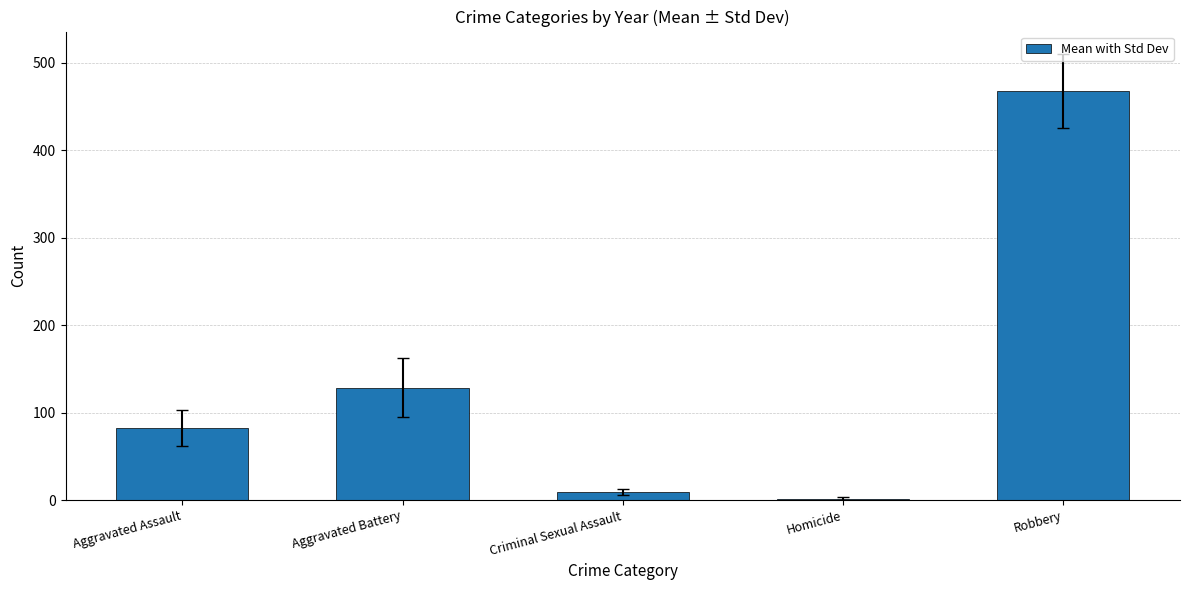

How many data points are less than 82?

2